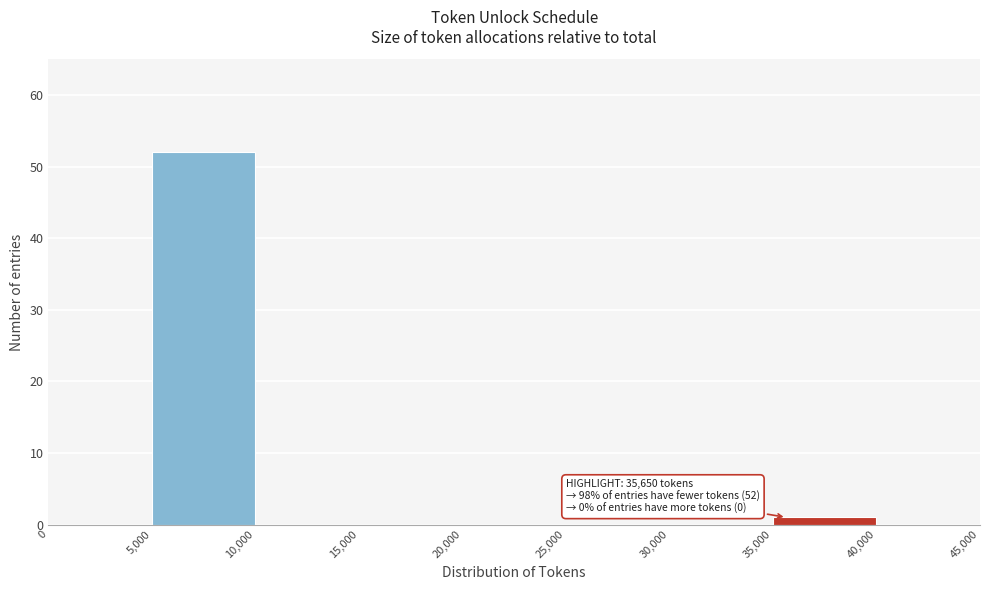

Over which range of the x-axis is the bar tallest?

5,000 to 10,000